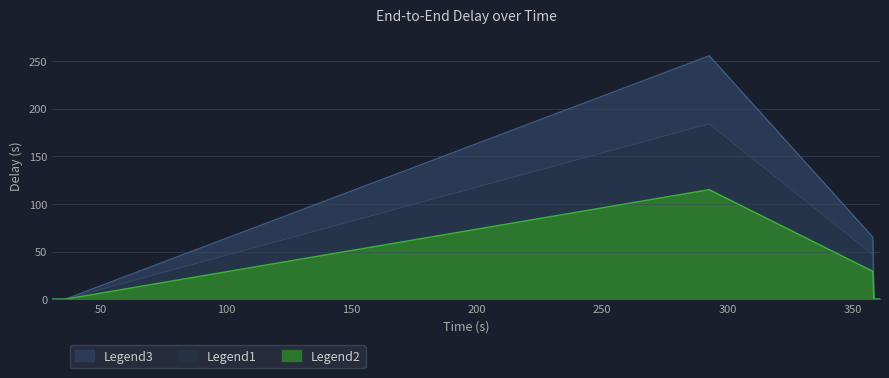

Is it true that the value at 13 is 0.2?

False